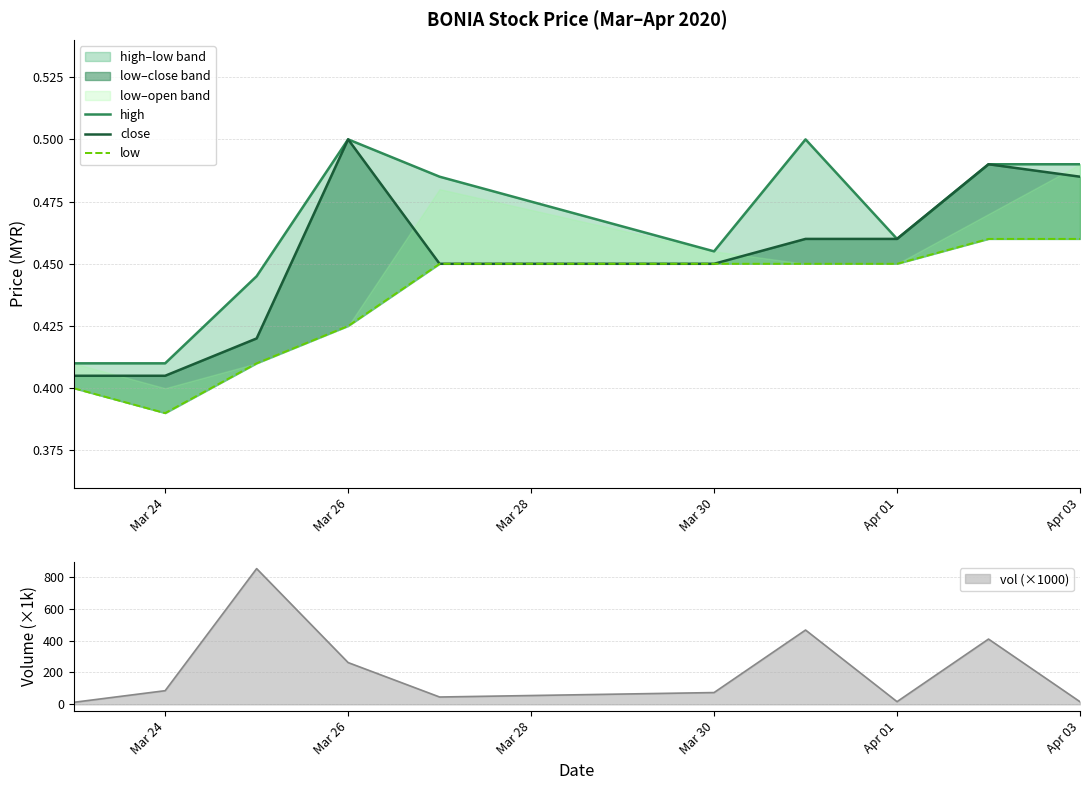

How many lines are shown in the chart?

3